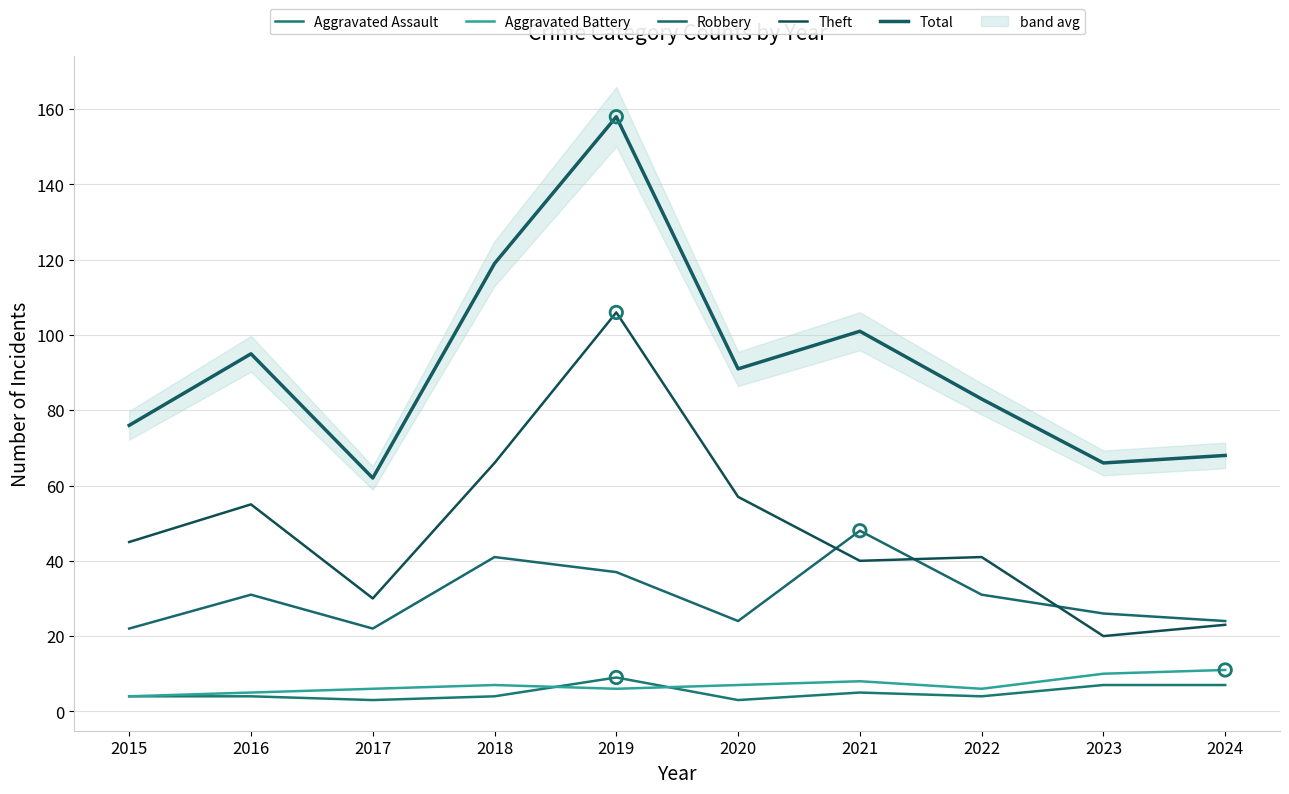

Which series has the widest spread of Y values?

Total